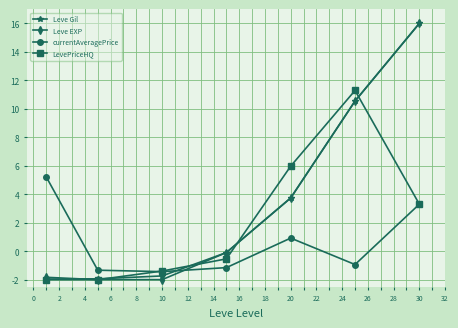

What is the value of the currentAveragePrice point at the 2nd from the left?

-1.3